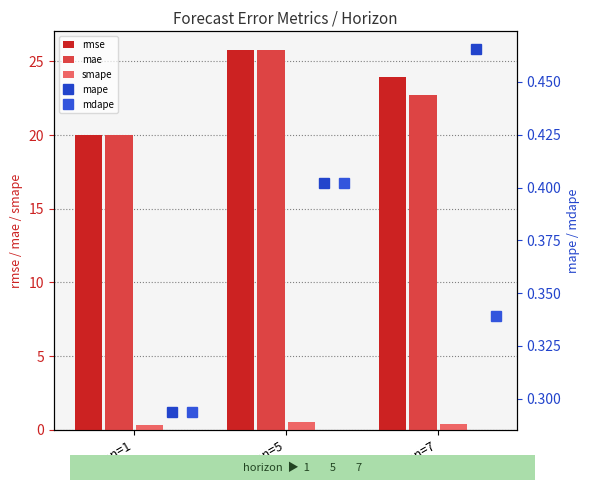

What value does the smape series have at horizon=5?

0.5